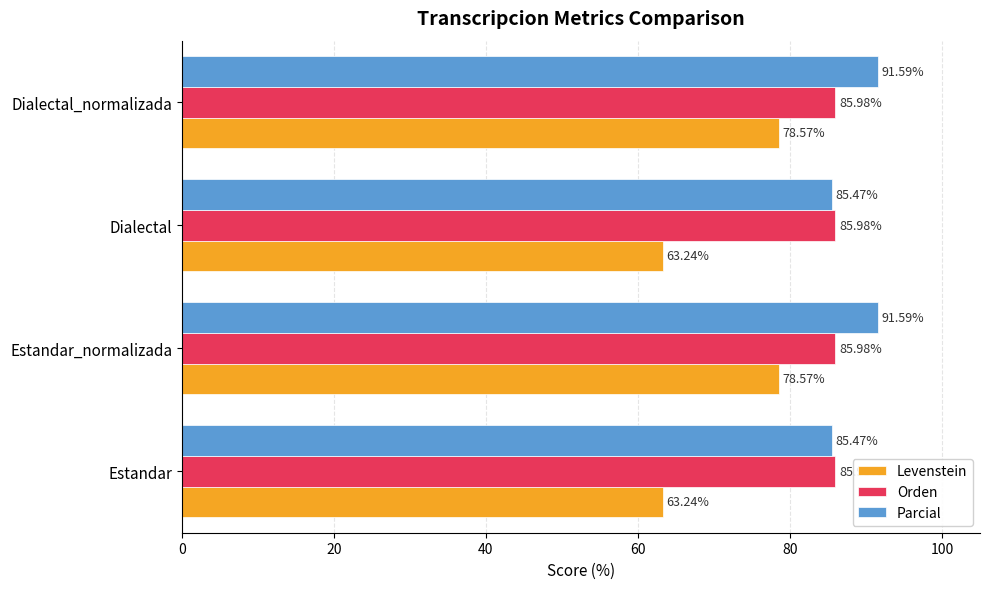

Rank the series by their maximum value, from lowest to highest.

Levenstein, Orden, Parcial